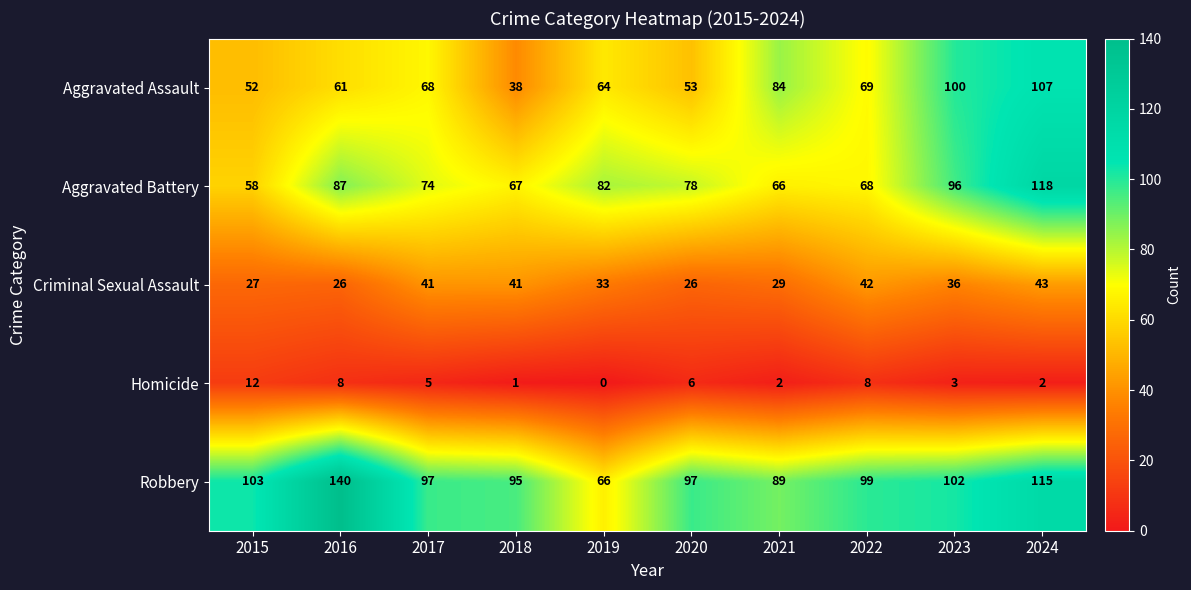

At which category is the sum across all series the highest?

2024